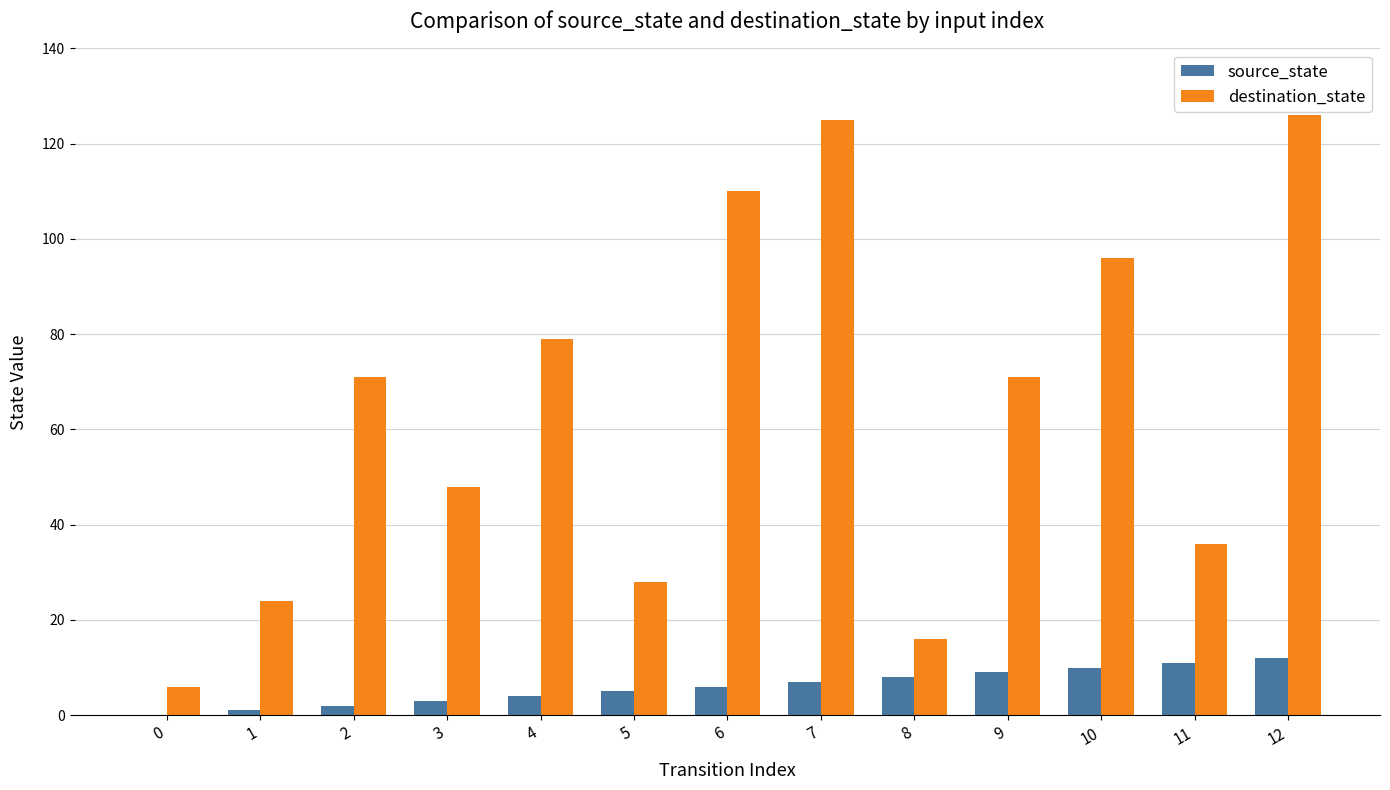

What is the sum of all destination_state values?

836